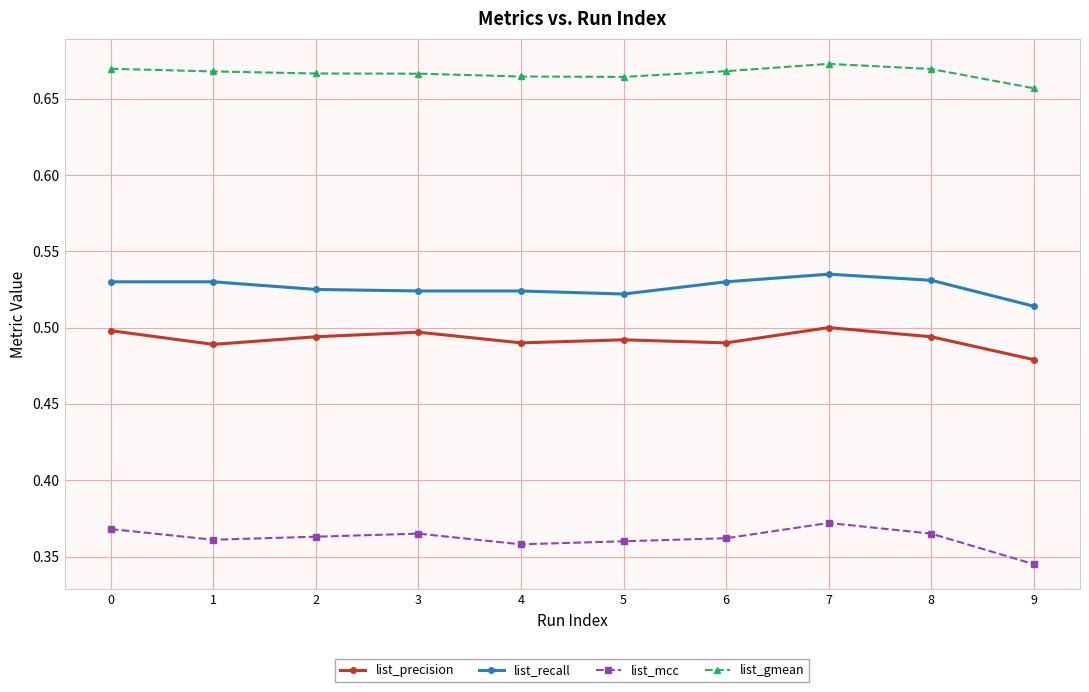

How many list_gmean values are between 0 and 1?

10